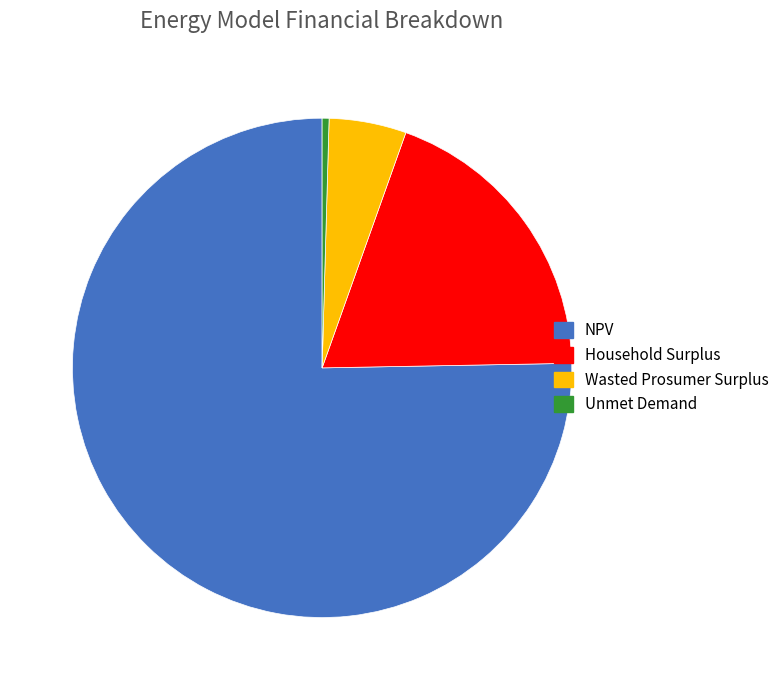

Is the sum of NPV and Unmet Demand greater than half?

Yes